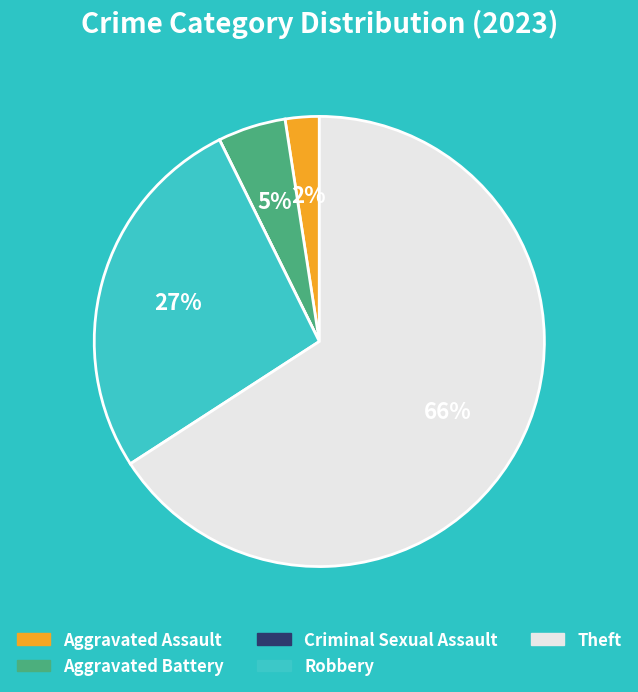

What percentage is the Robbery slice, to the nearest percent?

27%